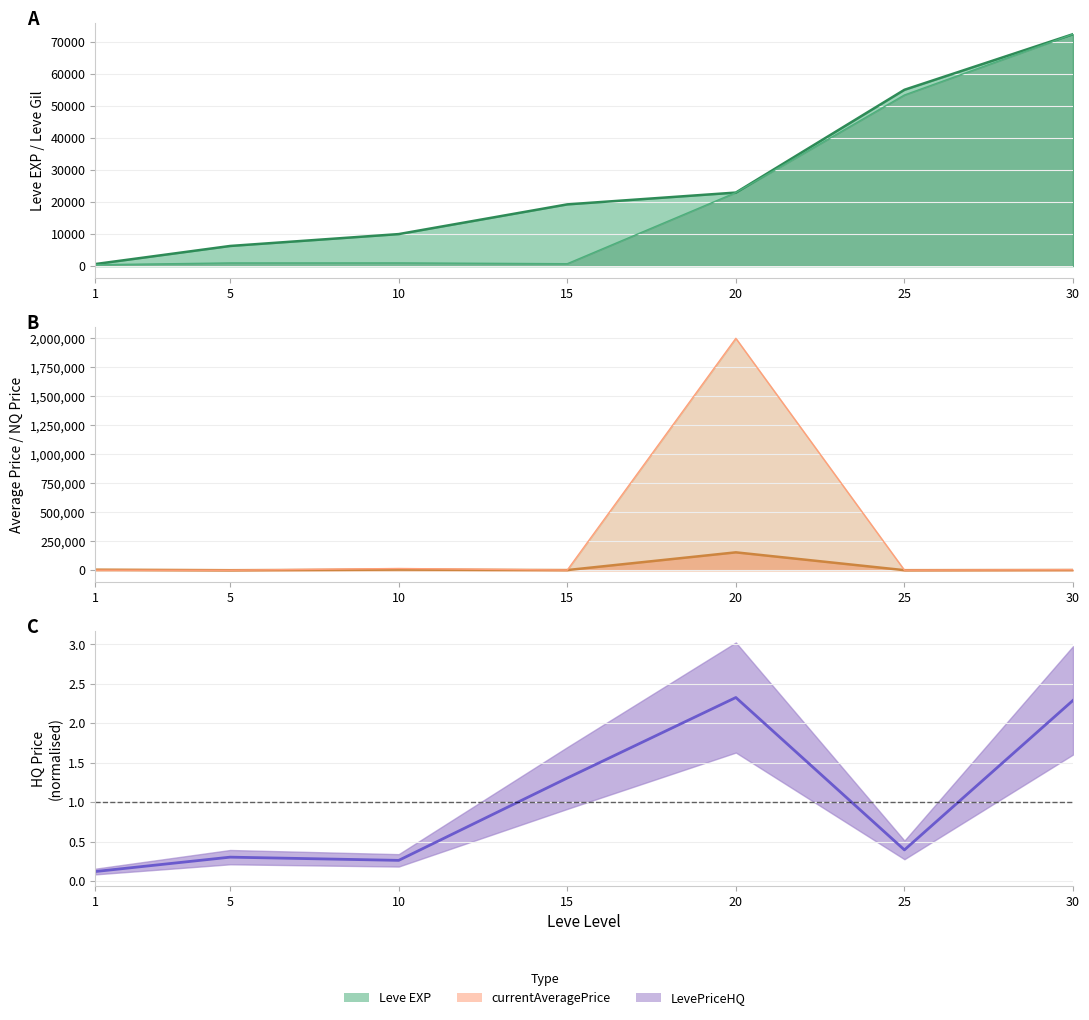

What is the value of the Leve Gil point at the 6th from the left?

55060.0